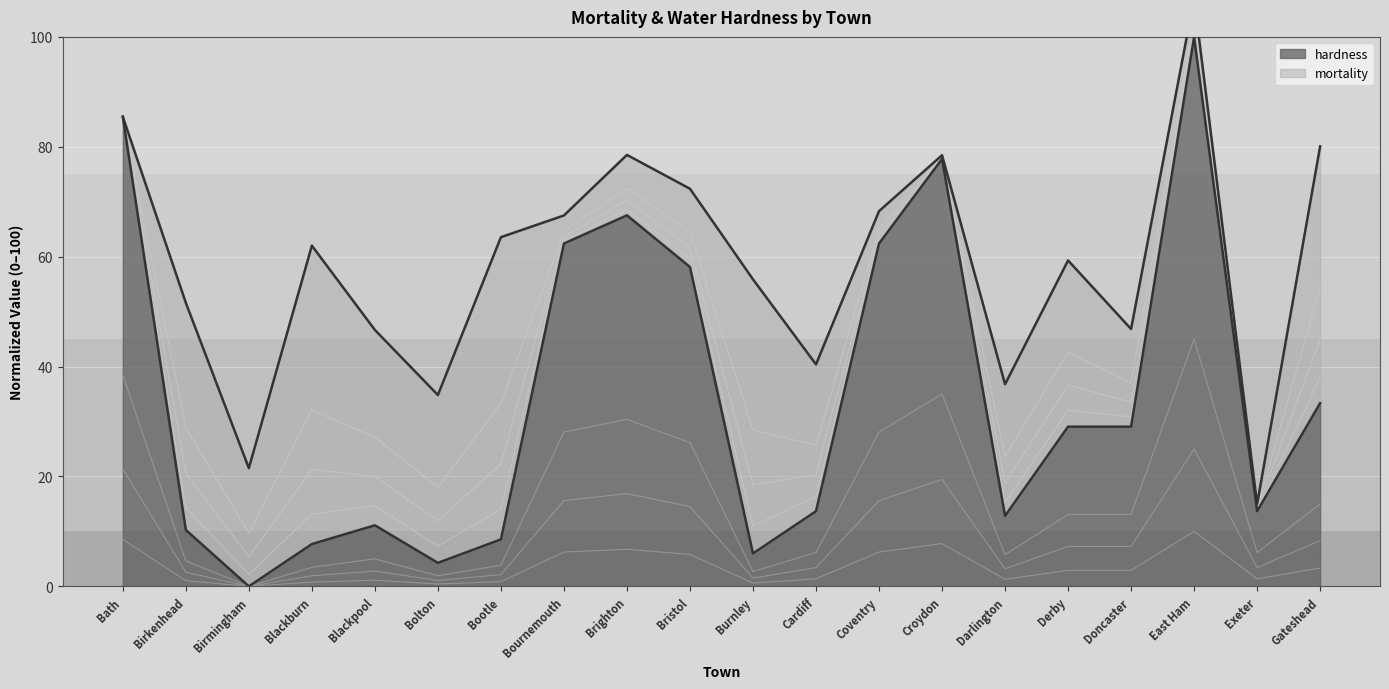

Rank the categories by value from lowest to highest.

Birmingham, Bolton, Burnley, Blackburn, Bootle, Birkenhead, Blackpool, Darlington, Cardiff, Exeter, Derby, Doncaster, Gateshead, Bristol, Bournemouth, Coventry, Brighton, Croydon, Bath, East Ham